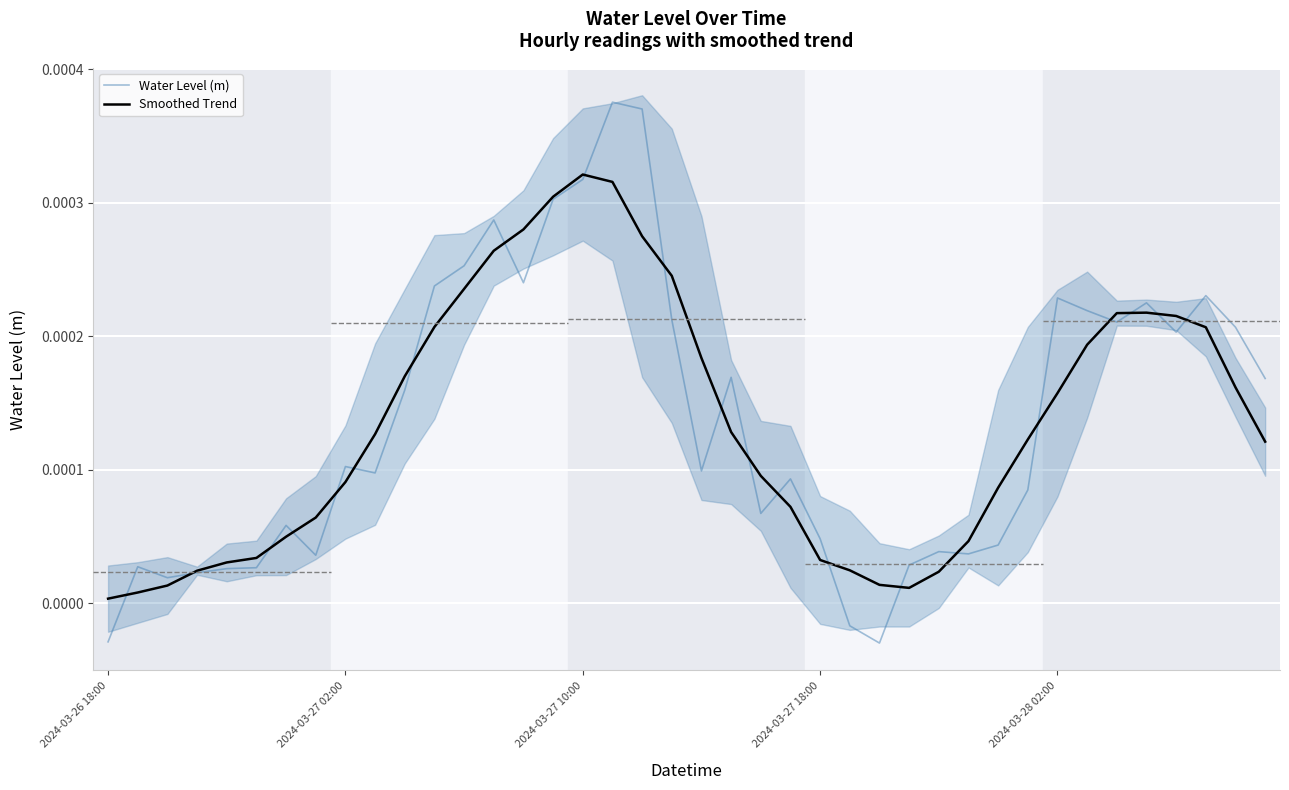

At which category does the chart reach its peak across all series?

17